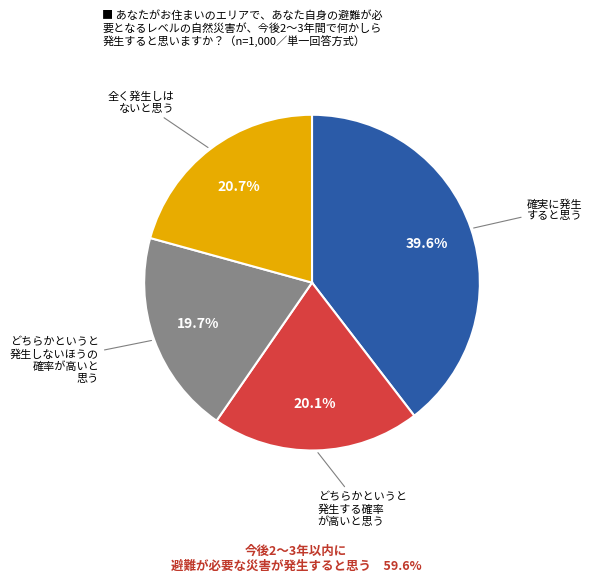

Is there a majority slice in this chart?

No